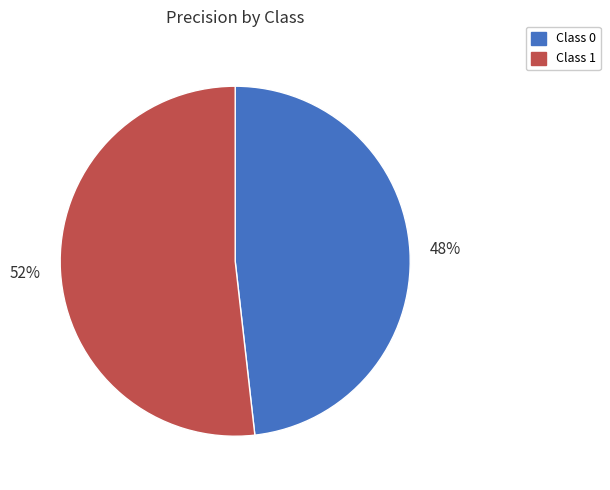

How many slices are in this pie chart?

2